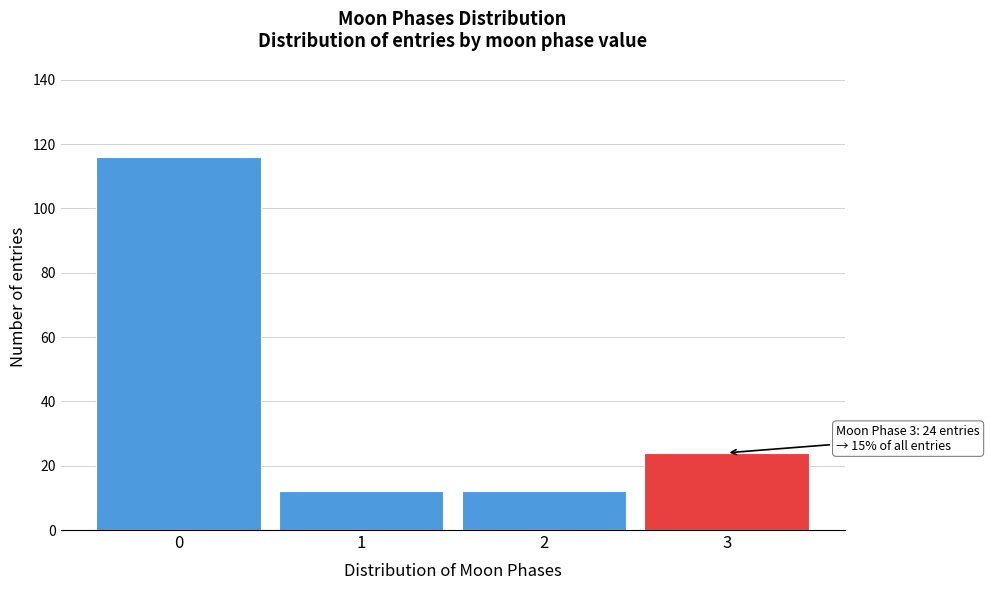

Reading right to left, transcribe all the data shown in this chart.

3=24	2=12	1=12	0=116